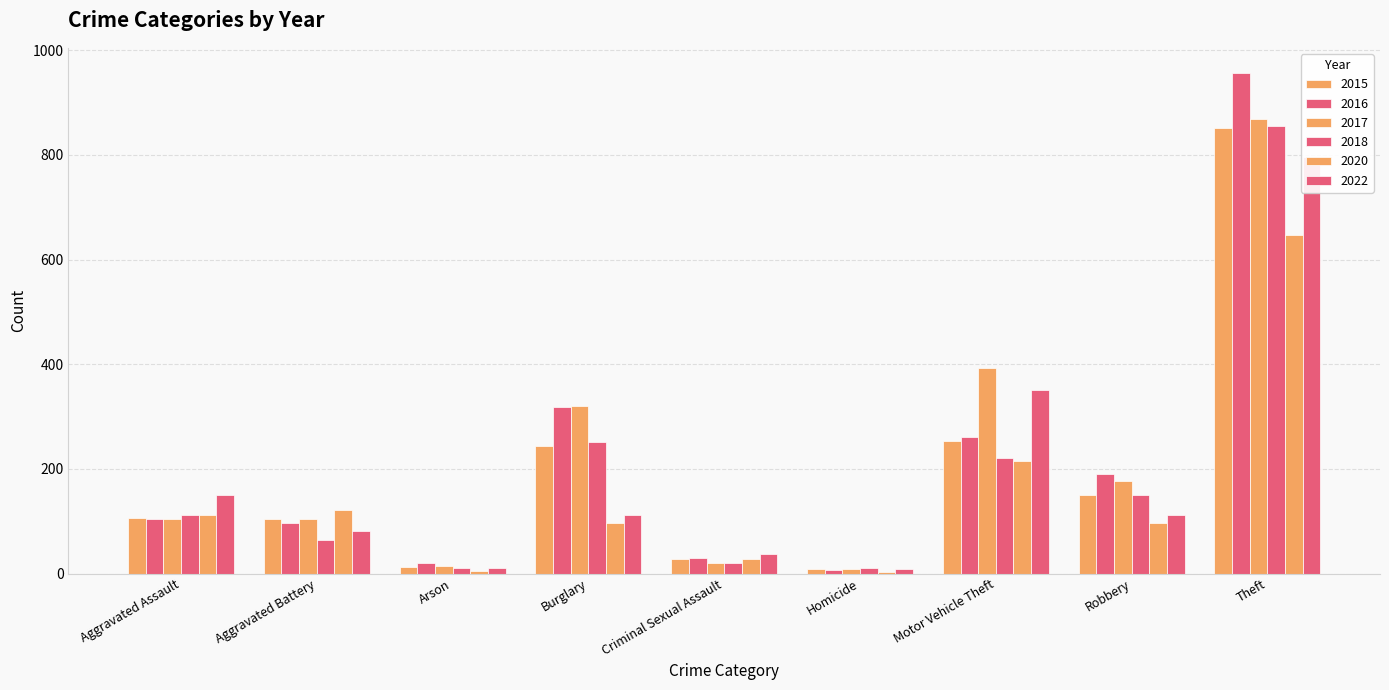

At which category is the sum across all series the highest?

Theft